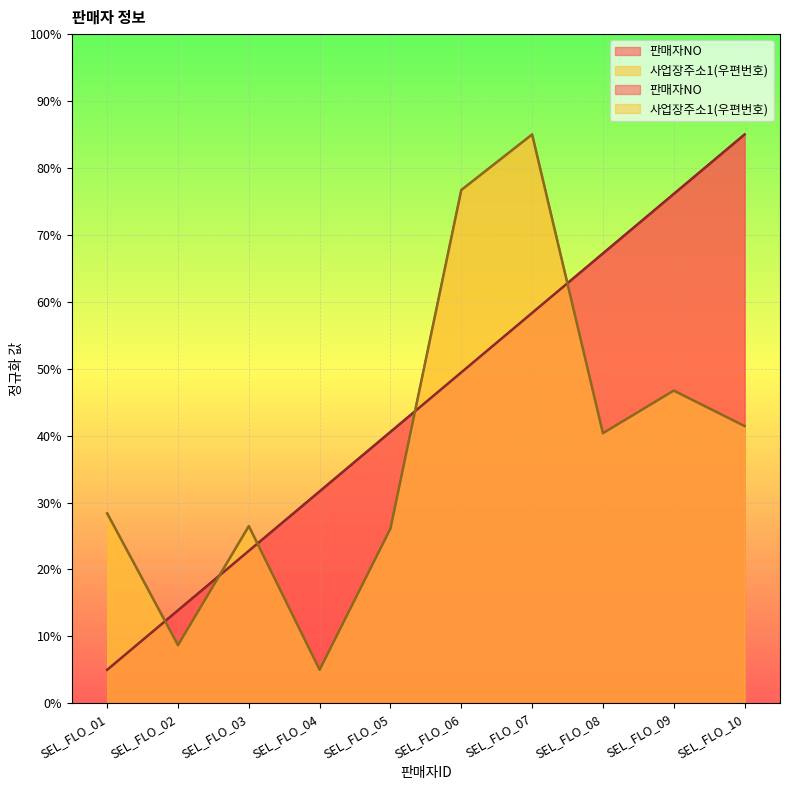

At which category does the chart reach its peak across all series?

SEL_FLO_10